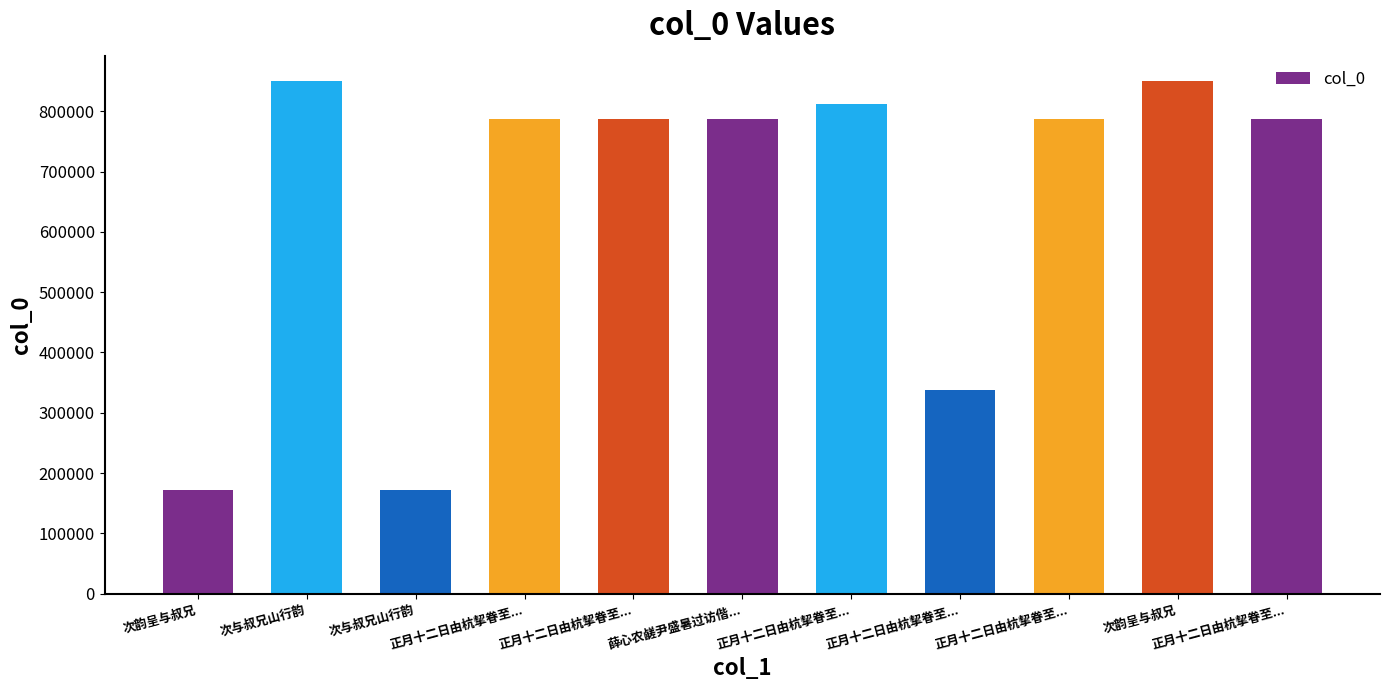

The chart shows a value of 186982 at 正月十二日由杭挈眷至.... True or false?

False